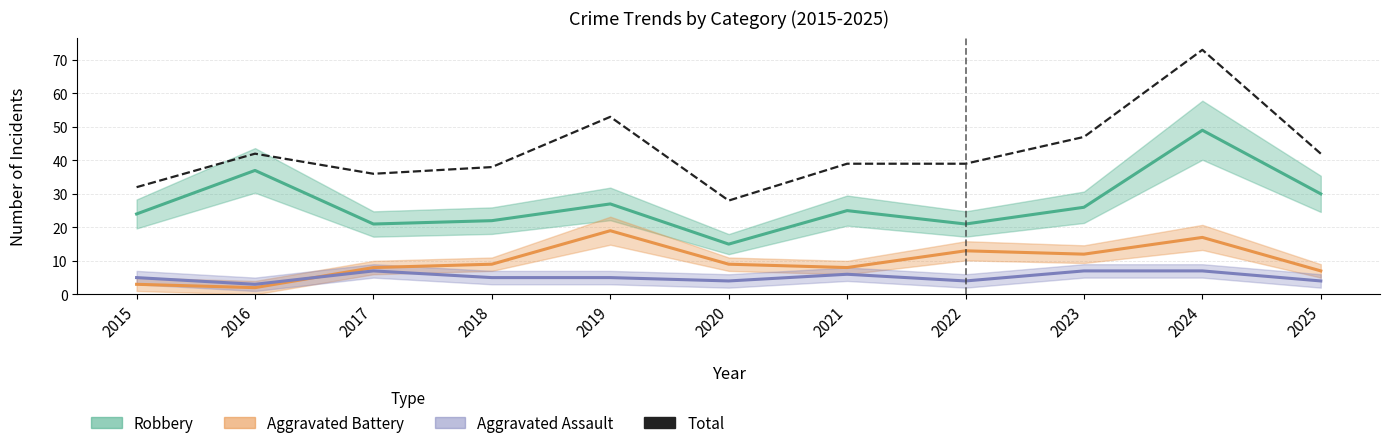

True or false: Aggravated Battery has a value of 3 at 2015.

True